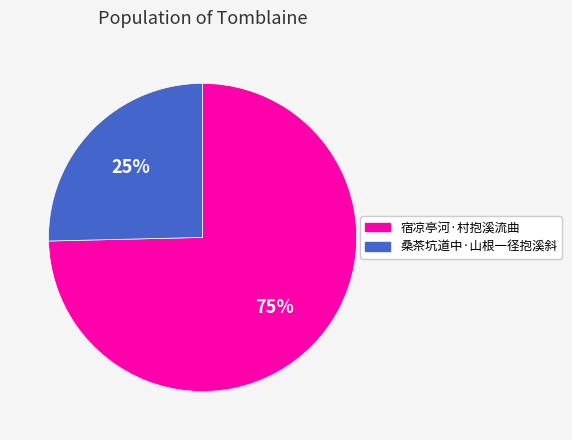

Is it true that 宿凉亭河·村抱溪流曲 is 75% of the pie?

True